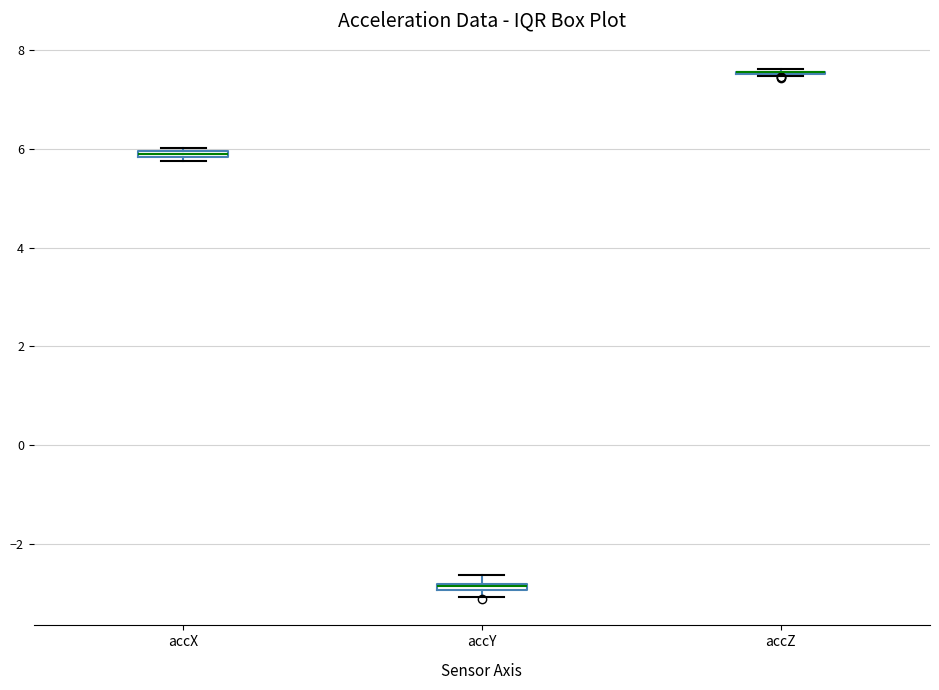

Where is the lower edge of the box for accY on the y-axis? The values are not printed on the chart, so give them approximately, as read against the axis.

-3.0